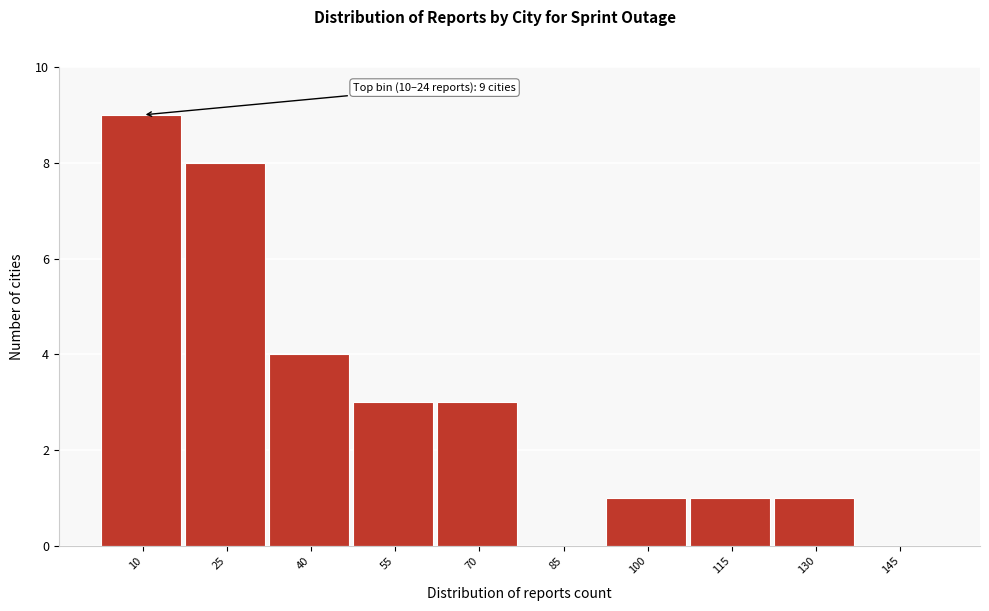

Reading left to right, extract all data points from this chart.

10=9	25=8	40=4	55=3	70=3	85=0	100=1	115=1	130=1	145=0